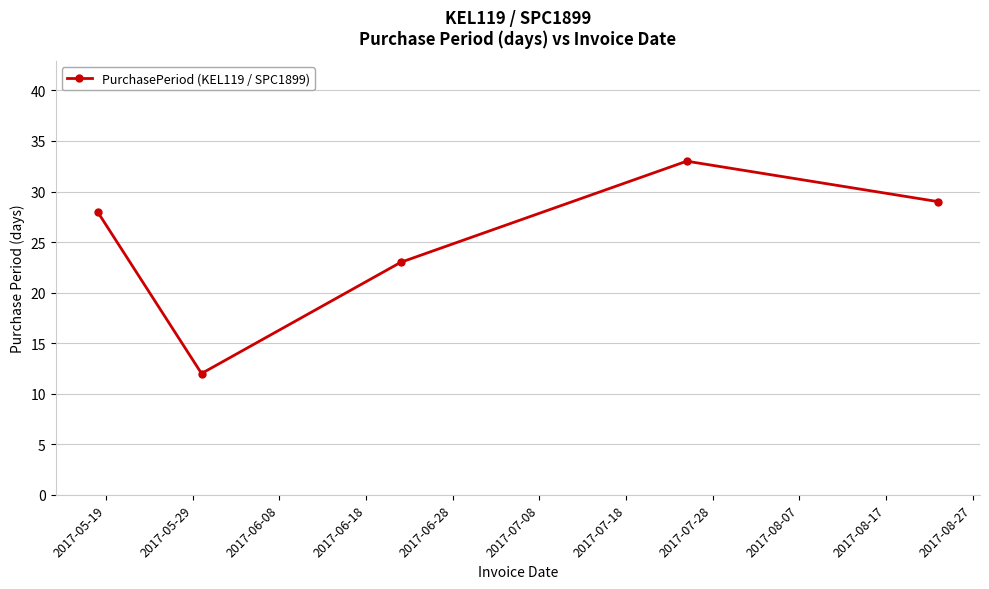

What is the value of the 2nd point from the left?

12